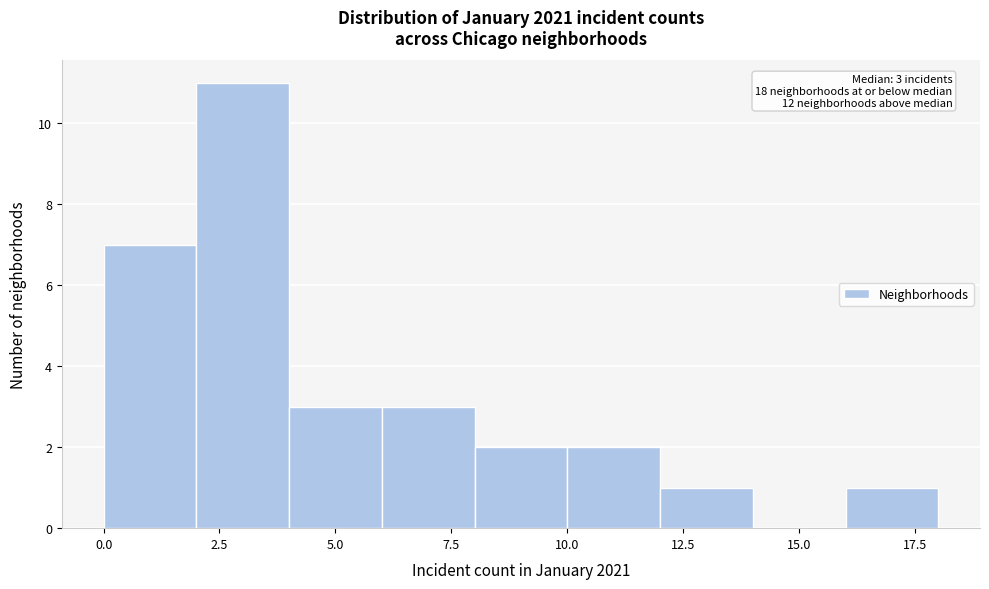

Over which range of the x-axis is the bar tallest?

2 to 4